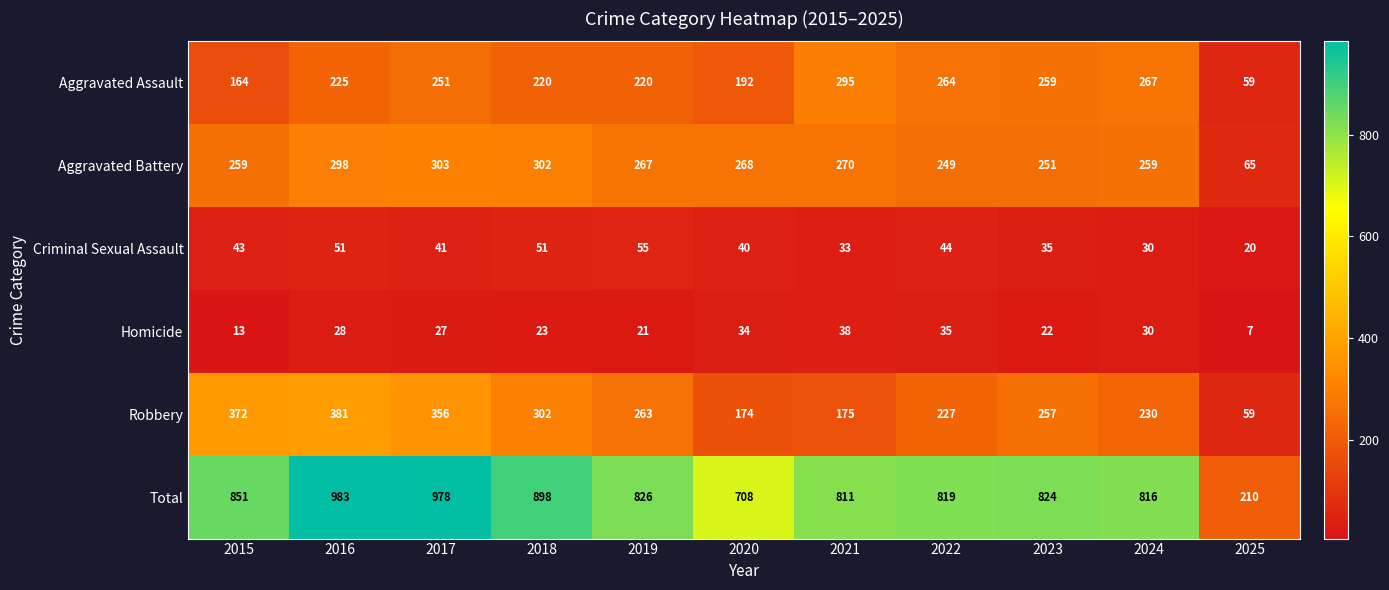

What is the difference between the second highest and minimum values in the Aggravated Battery series?

237